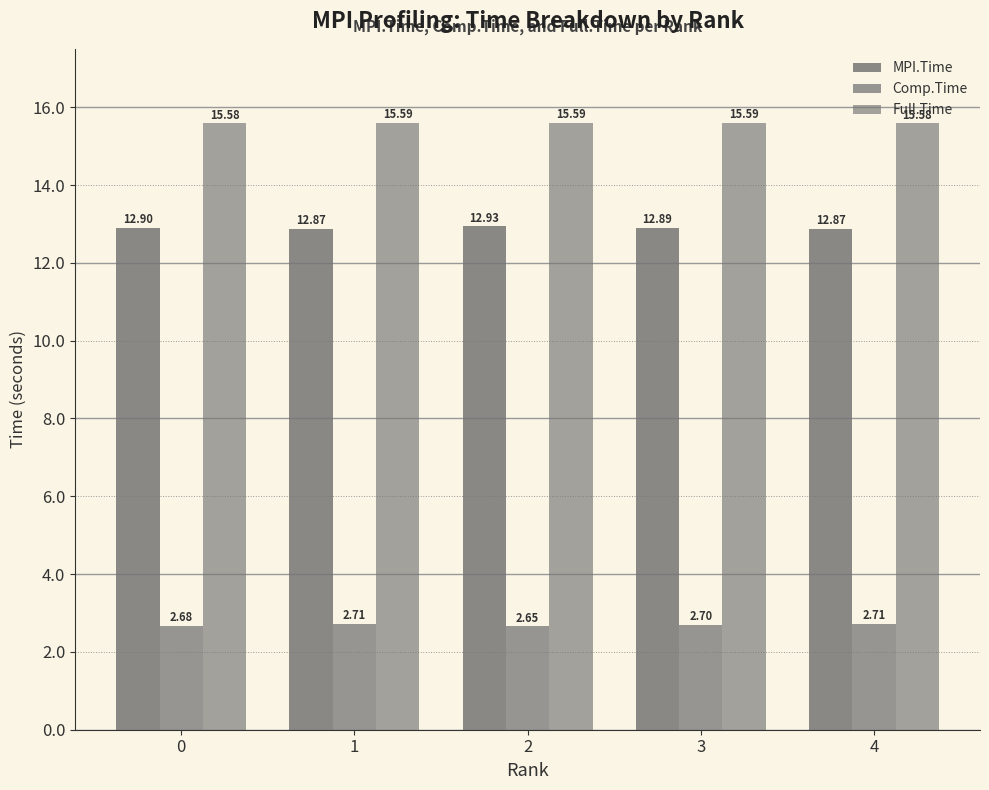

List the labels in order of Full.Time value, smallest first.

0, 4, 2, 3, 1